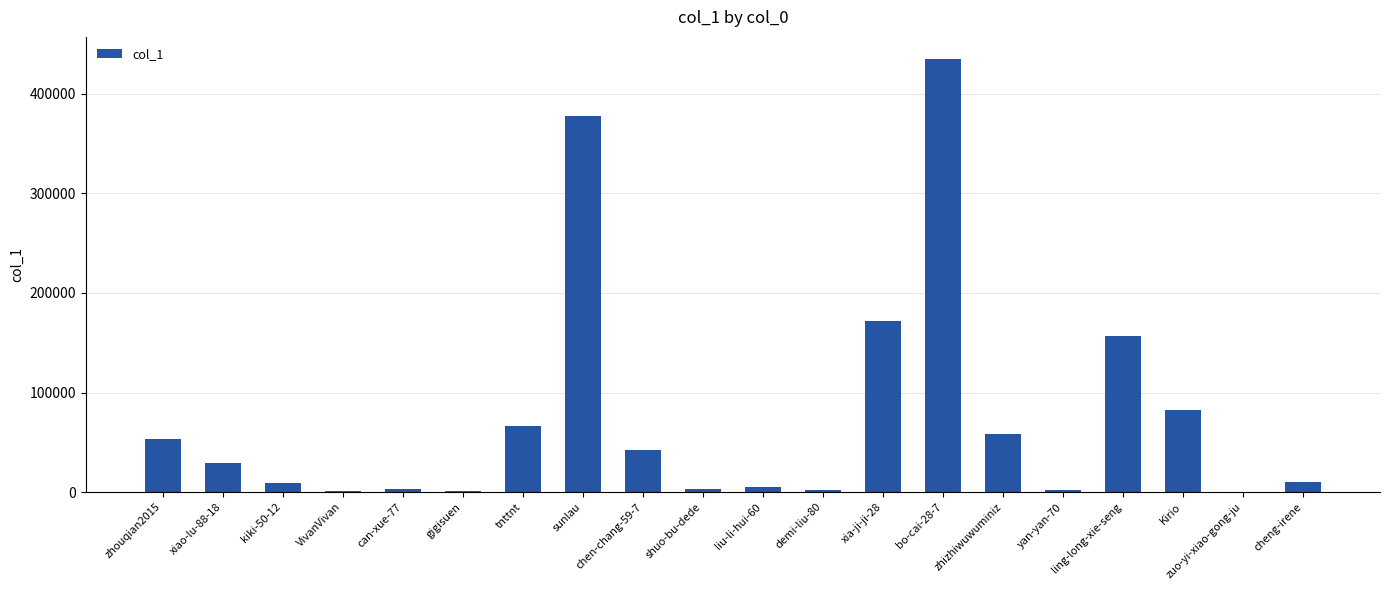

True or false: the data shows 48717 at xiao-lu-88-18.

False